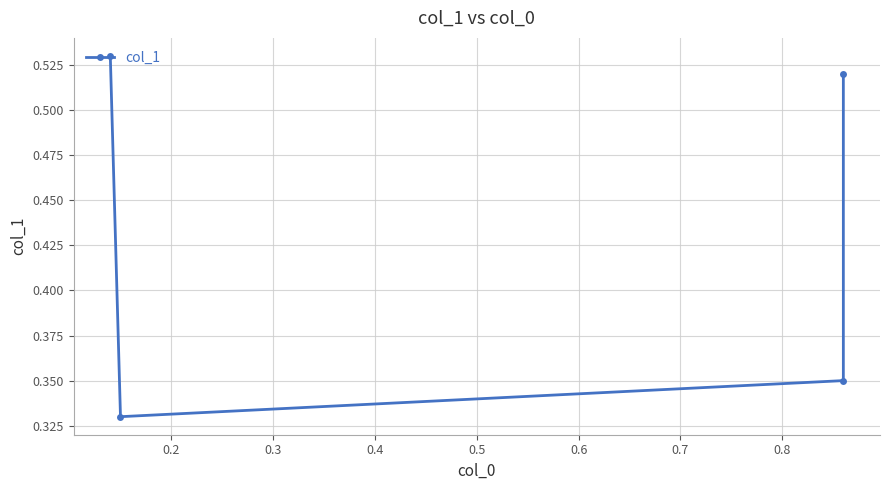

The chart shows a value of 0.9 at 0.1. True or false?

False